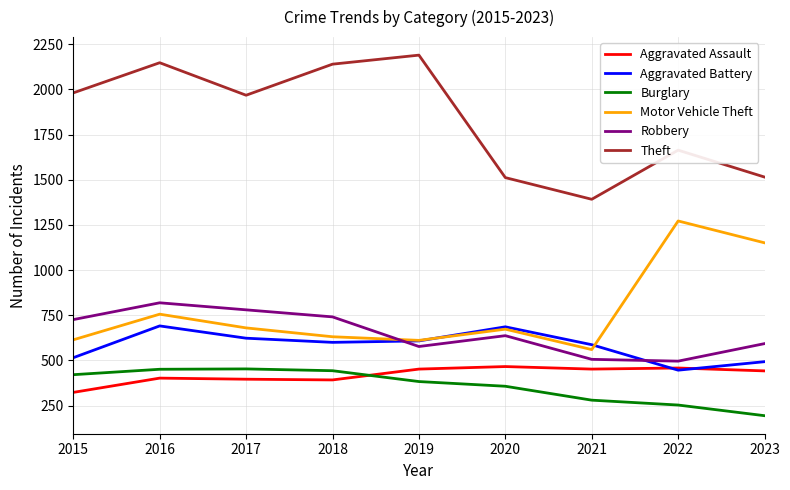

What is the minimum value shown in the chart?

194